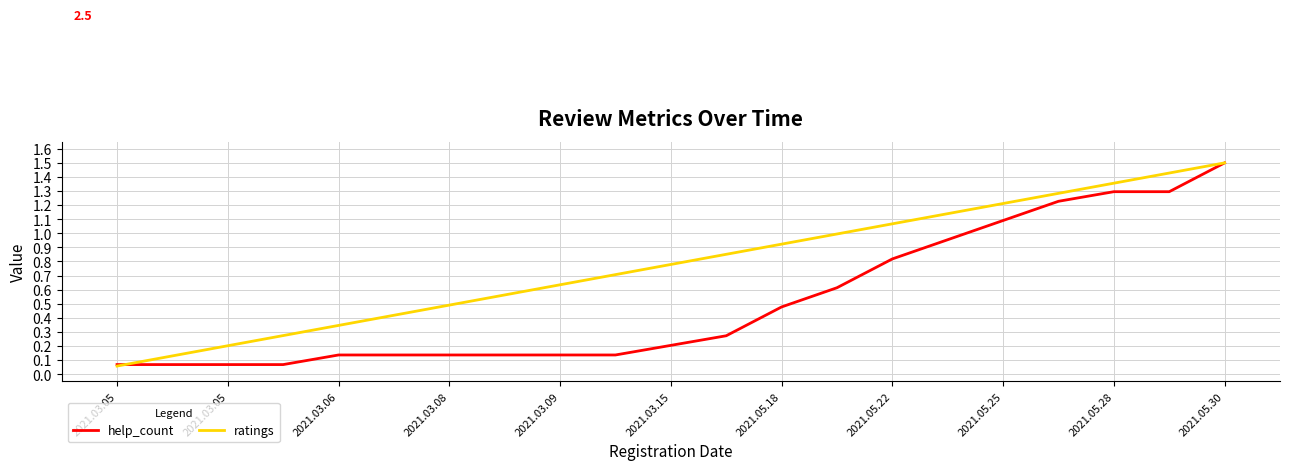

At how many categories does at least one series exceed 0?

21